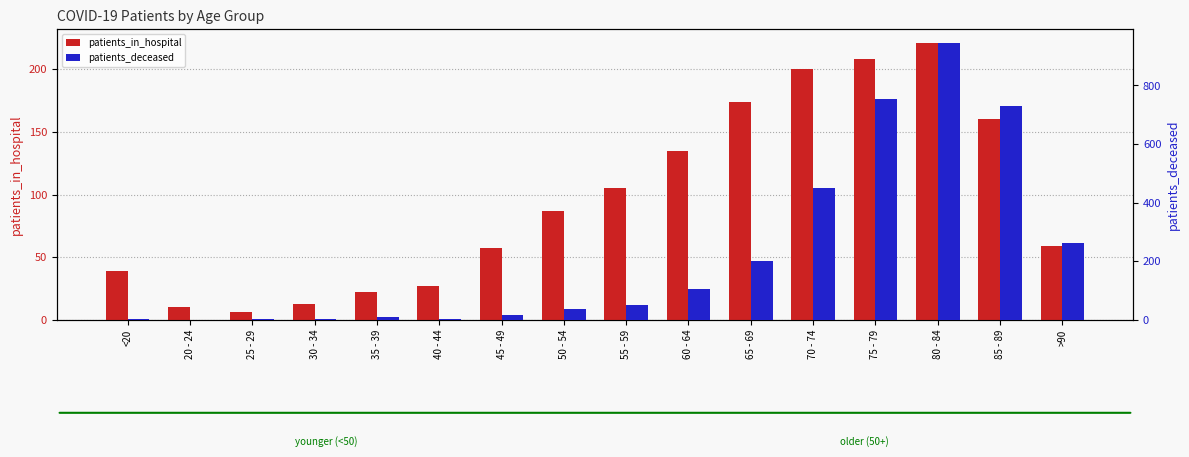

Between 60 - 64 and 75 - 79, which is larger?

75 - 79